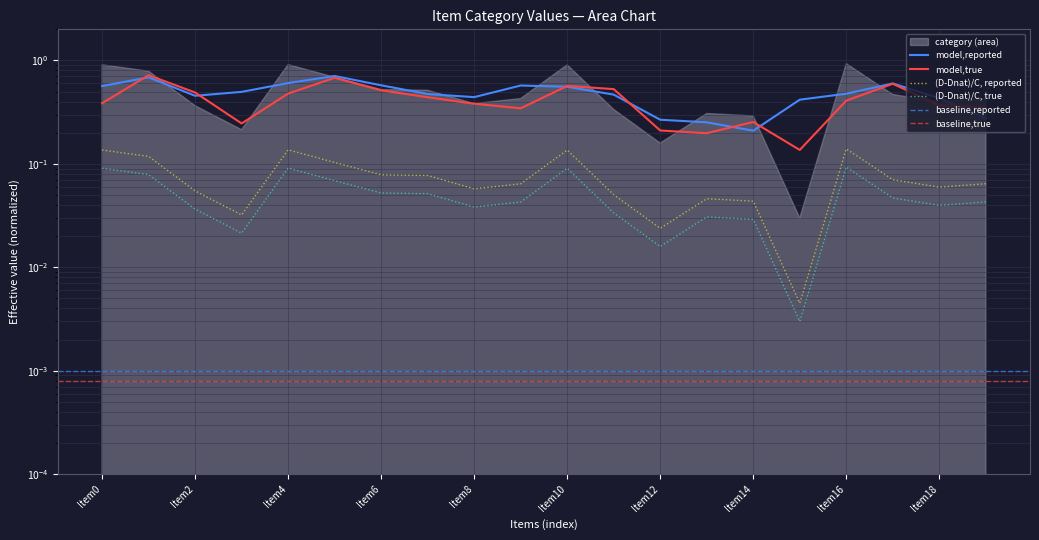

Between Item9 and Item18, which is larger?

Item9